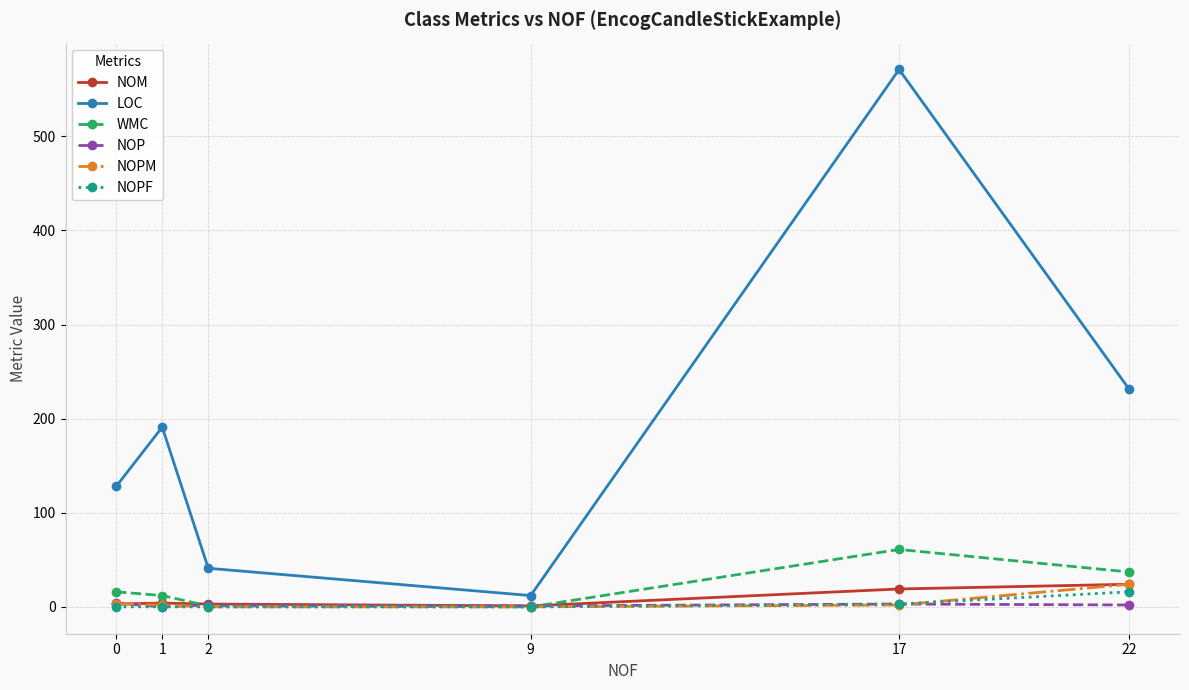

True or false: NOP has a value of 3 at 17.

True